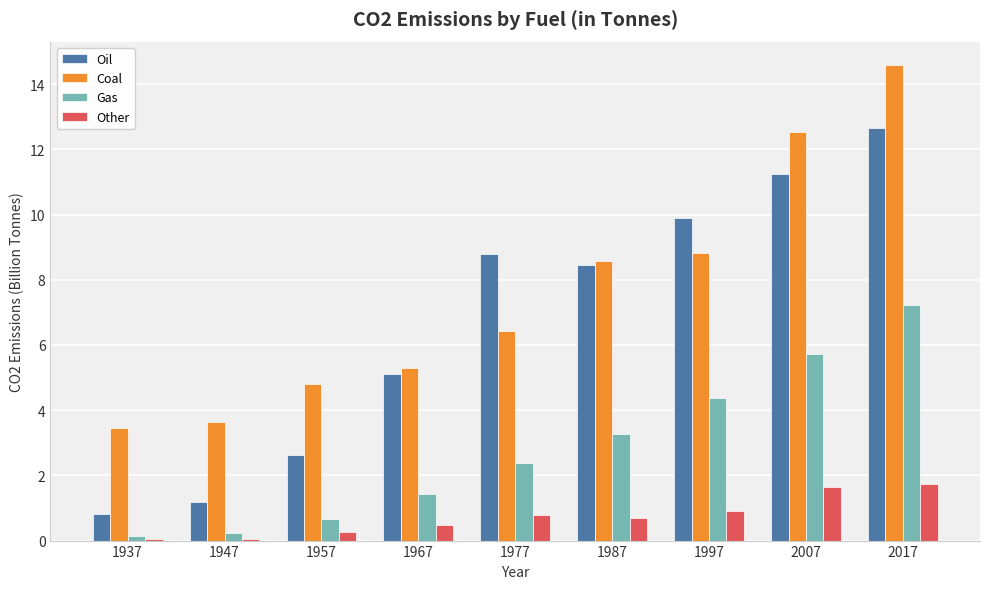

What is the sum of all Other values?

6.6